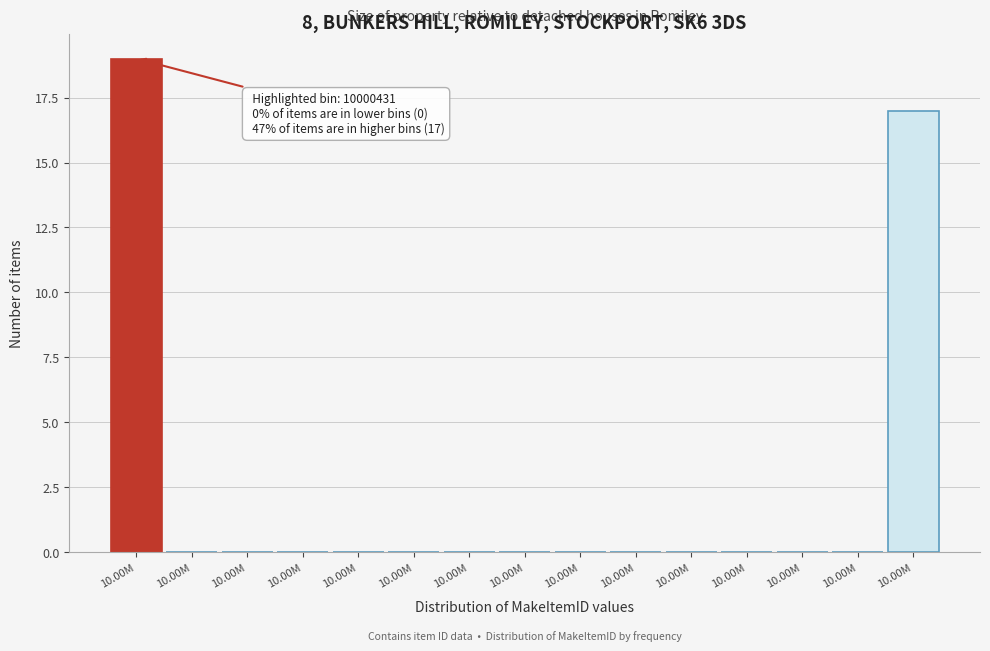

Count the number of categories in the chart.

15